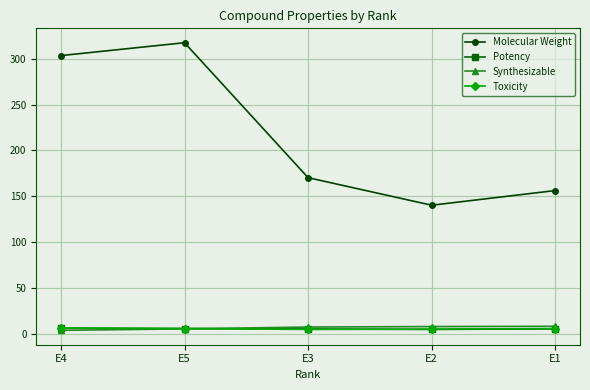

What position from the right is E4?

5